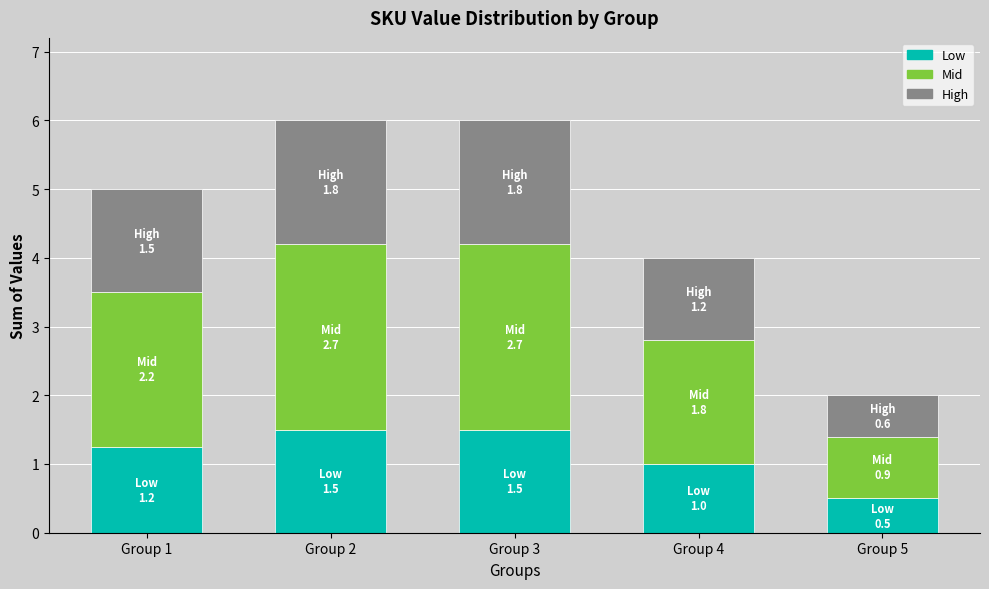

What is the highest value of the Low series?

1.5